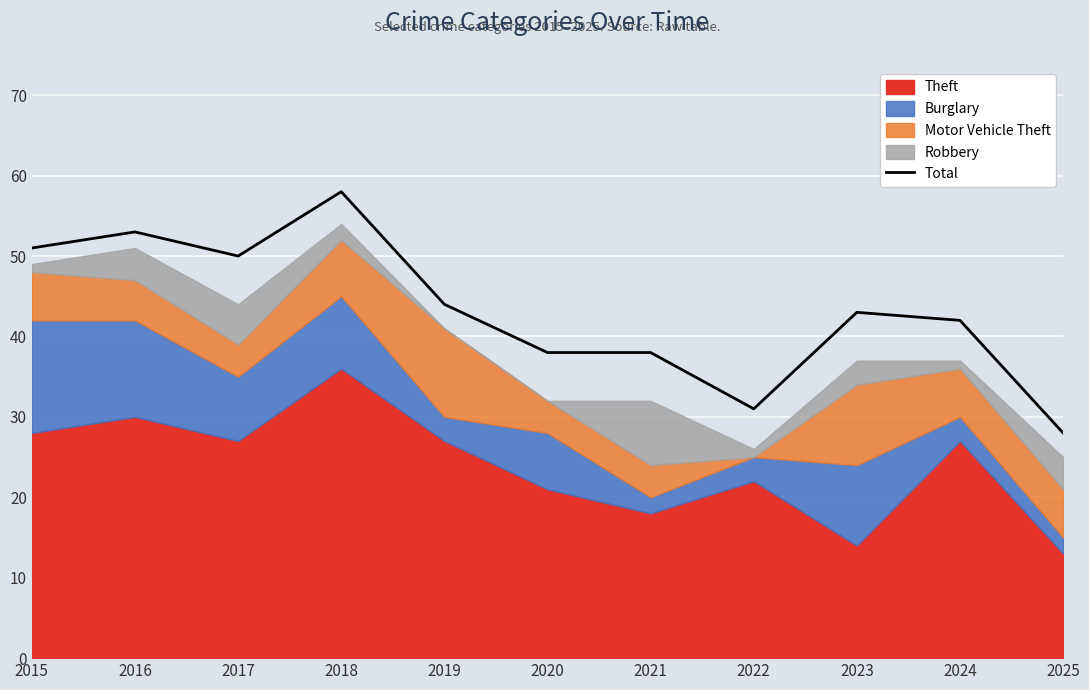

What is the ratio of the value at 2020 to the value at 2025?

1.4